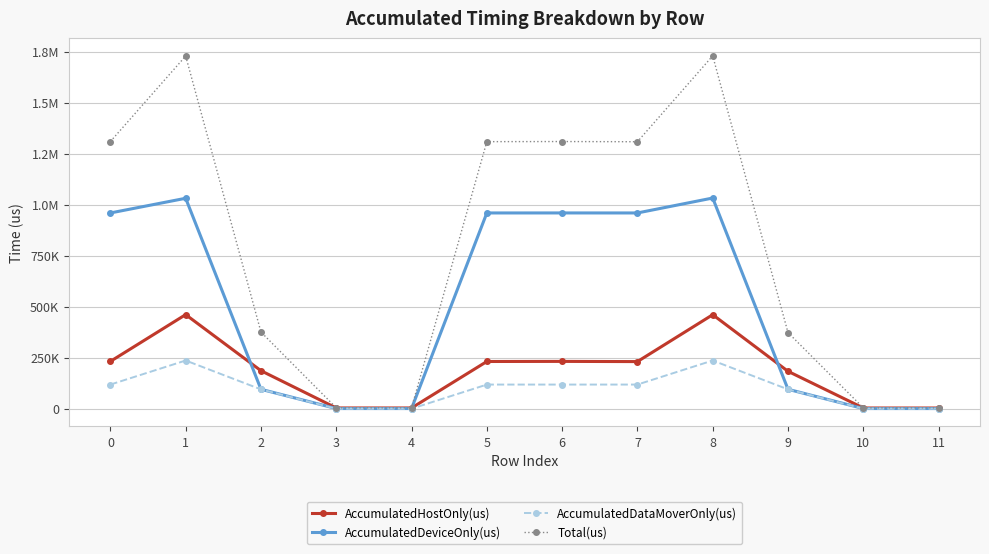

Reading right to left, what are all the values shown in this chart?

AccumulatedHostOnly(us): 3304.6	3408.2	183274.2	460834.4	230931.5	231891.4	231388.0	3514.7	3577.1	186182.2	461194.0	231849.9
AccumulatedDeviceOnly(us): 669.4	715.8	95111.7	1032918.3	959692.1	959776.4	959693.0	721.3	706.9	95104.6	1031674.8	959692.0
AccumulatedDataMoverOnly(us): 0.0	0.0	94695.1	236244.3	118281.4	118233.1	118234.0	0.0	0.0	94632.2	236235.2	118239.1
Total(us): 3974.0	4124.0	373081.0	1729997.0	1308905.0	1309901.0	1309315.0	4236.0	4284.0	375919.0	1729104.0	1309781.0